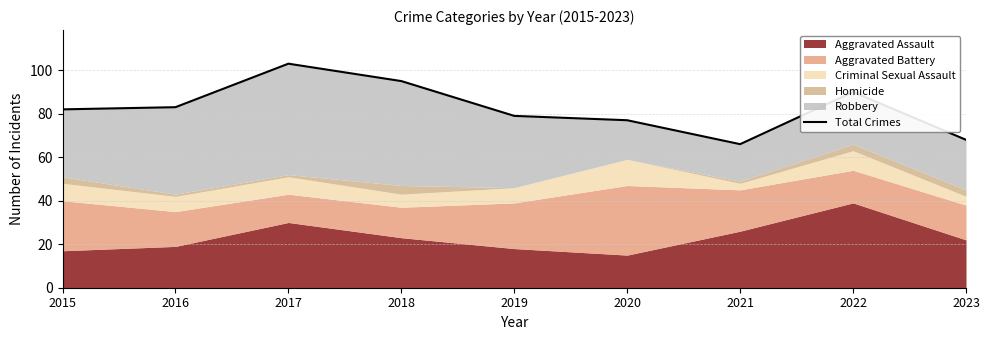

Reading left to right, extract all data points from this chart.

82	83	103	95	79	77	66	90	68